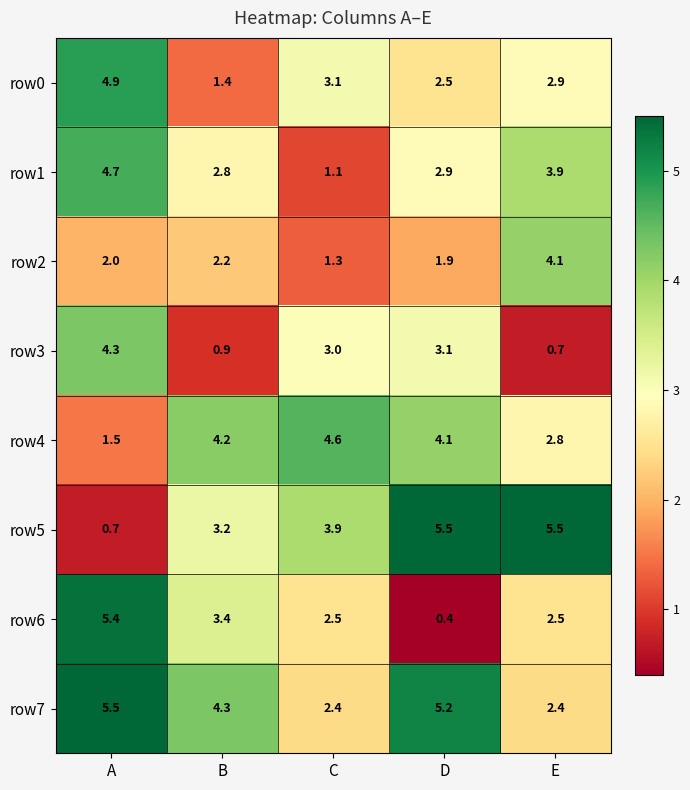

What is the total value across all series at C?

21.9